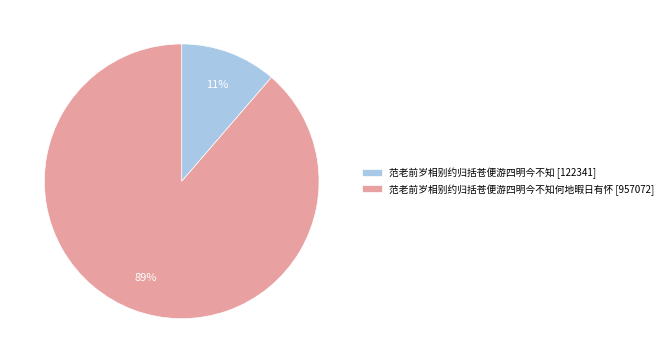

Count the number of slices in the pie.

2